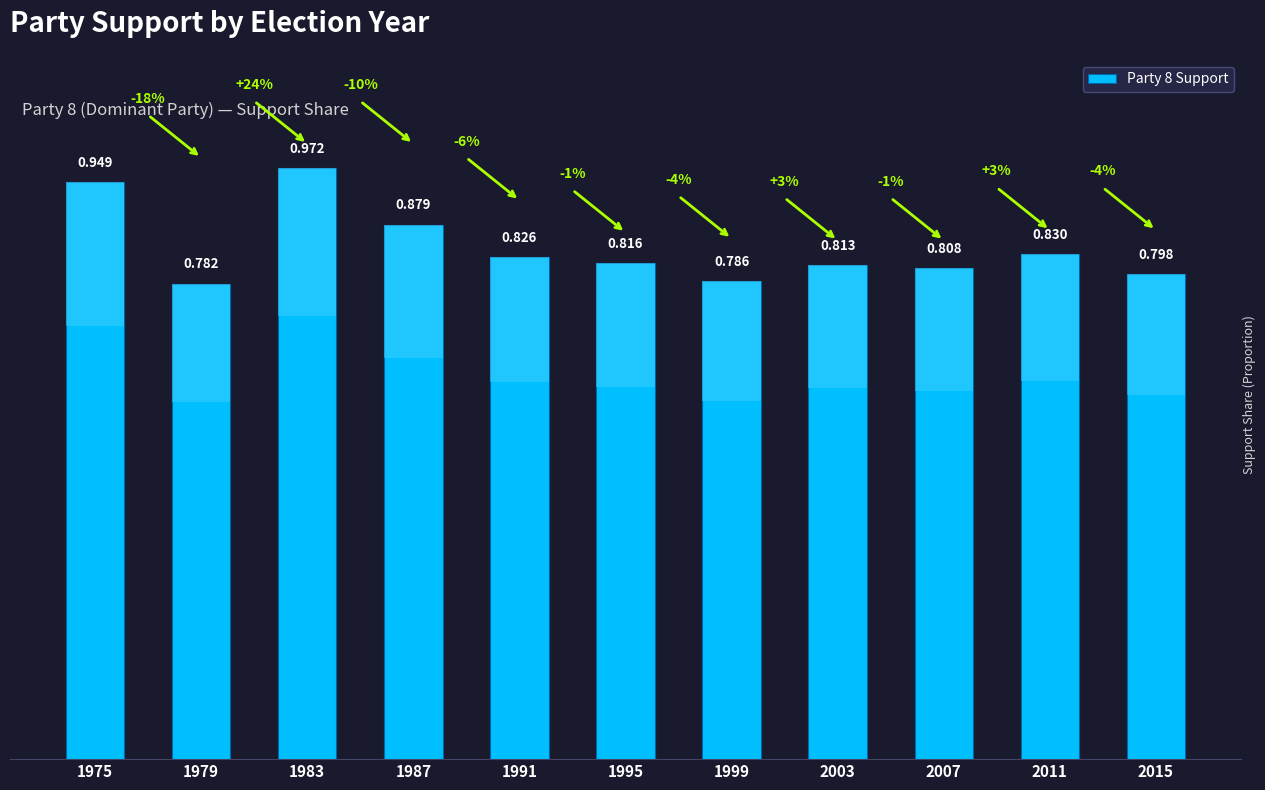

Between 2007 and 1995, which is larger?

1995